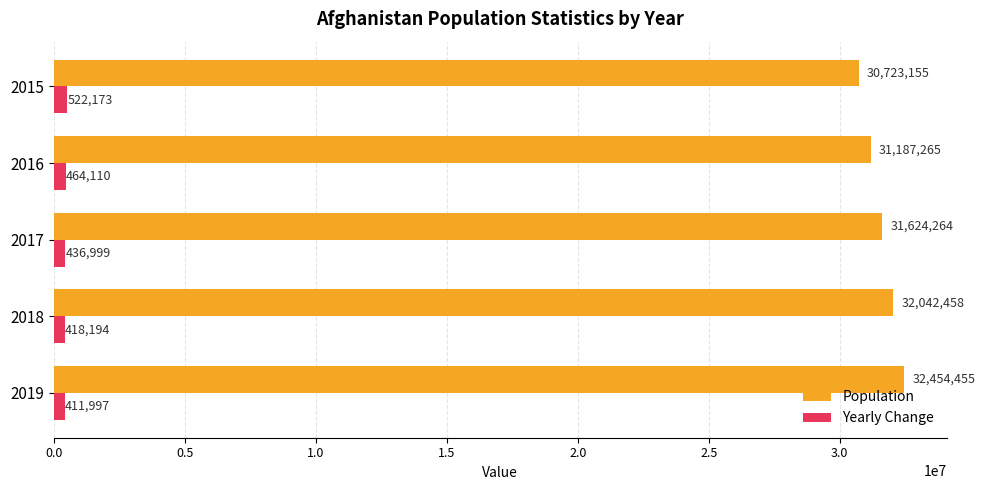

At which label is Yearly Change closest to 467085?

2016